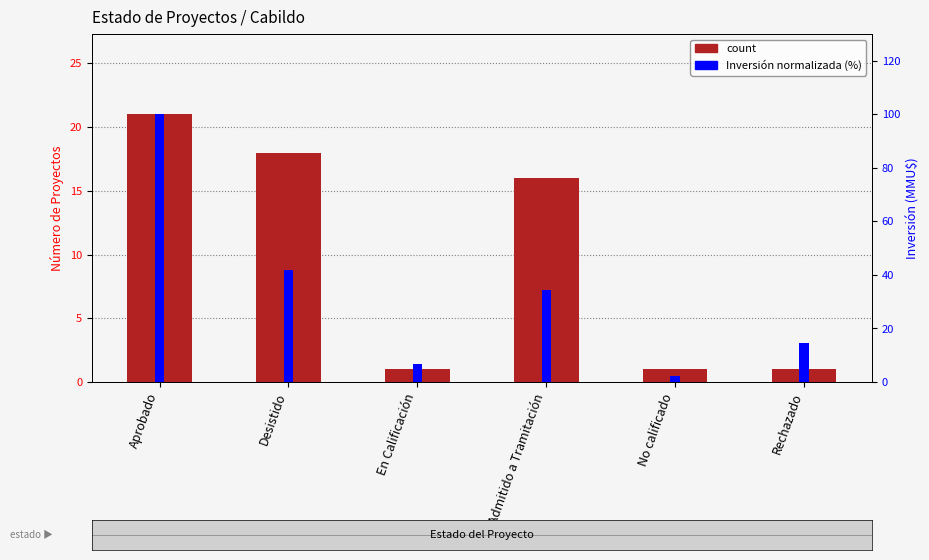

How many bars are there in total?

12